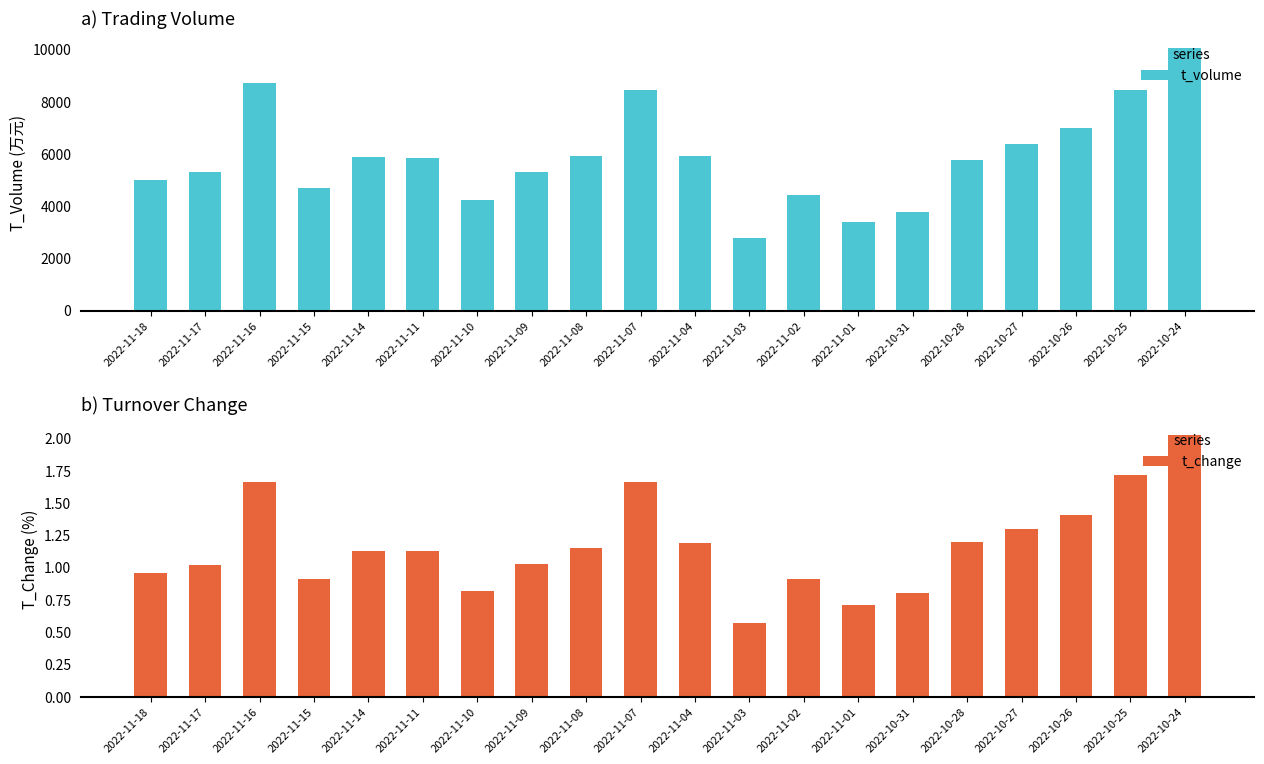

Reading left to right, what are all the values shown in this chart?

t_volume: 2022-11-18=5006.0	2022-11-17=5310.0	2022-11-16=8705.0	2022-11-15=4697.0	2022-11-14=5875.0	2022-11-11=5849.0	2022-11-10=4231.0	2022-11-09=5286.0	2022-11-08=5908.0	2022-11-07=8461.0	2022-11-04=5912.0	2022-11-03=2762.0	2022-11-02=4435.0	2022-11-01=3382.0	2022-10-31=3760.0	2022-10-28=5780.0	2022-10-27=6385.0	2022-10-26=6973.0	2022-10-25=8453.0	2022-10-24=10035.0
t_change: 2022-11-18=1.0	2022-11-17=1.0	2022-11-16=1.7	2022-11-15=0.9	2022-11-14=1.1	2022-11-11=1.1	2022-11-10=0.8	2022-11-09=1.0	2022-11-08=1.1	2022-11-07=1.7	2022-11-04=1.2	2022-11-03=0.6	2022-11-02=0.9	2022-11-01=0.7	2022-10-31=0.8	2022-10-28=1.2	2022-10-27=1.3	2022-10-26=1.4	2022-10-25=1.7	2022-10-24=2.0